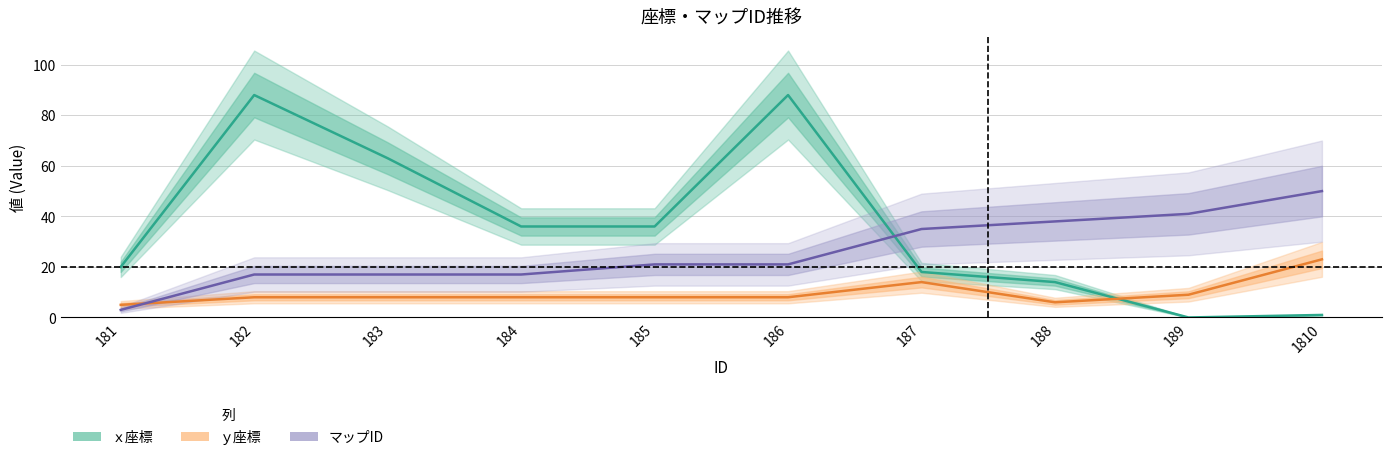

Which has a higher value, 185 or 182?

182